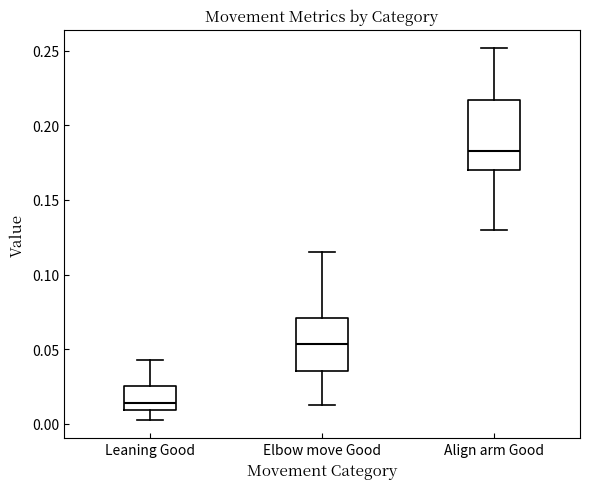

Where is the upper edge of the box for Leaning Good on the y-axis? The values are not printed on the chart, so give them approximately, as read against the axis.

0.025